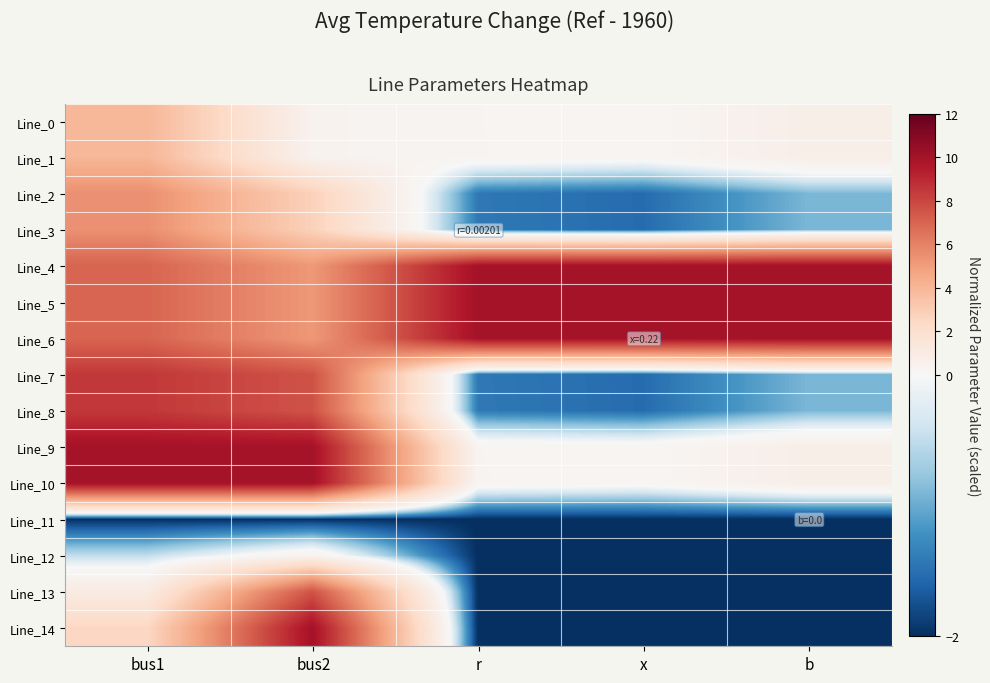

Which label corresponds to the smallest value in the chart?

bus1